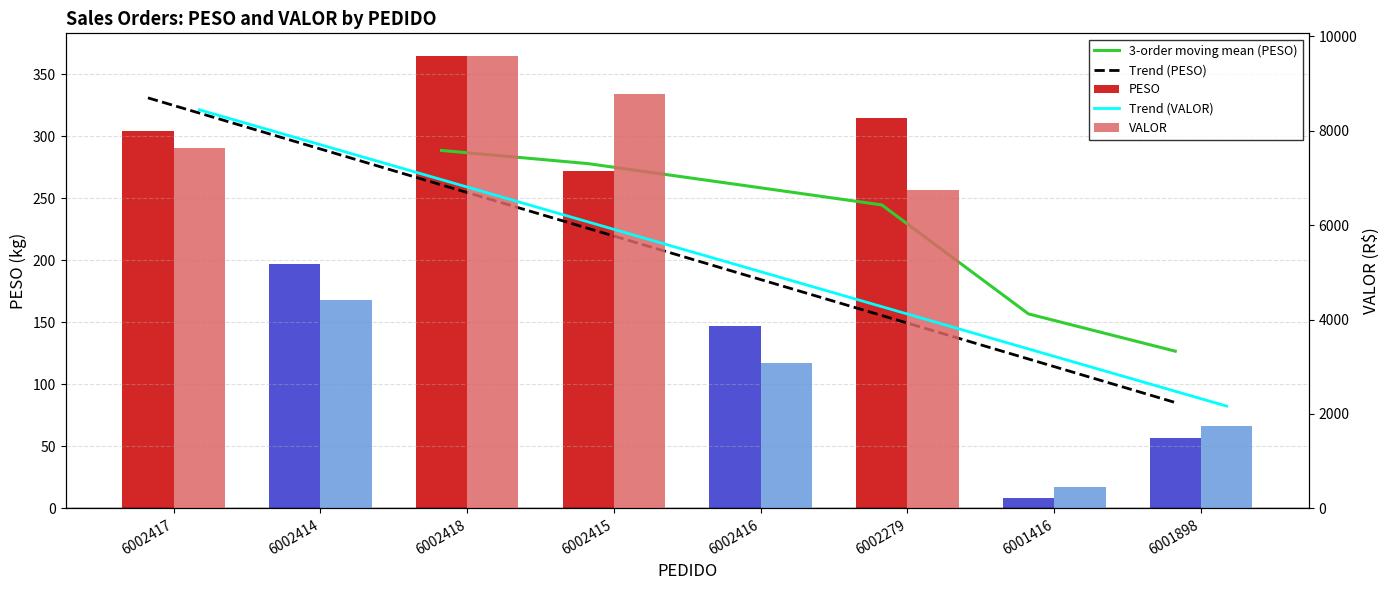

What is the total value across all series at 6001898?

1799.4